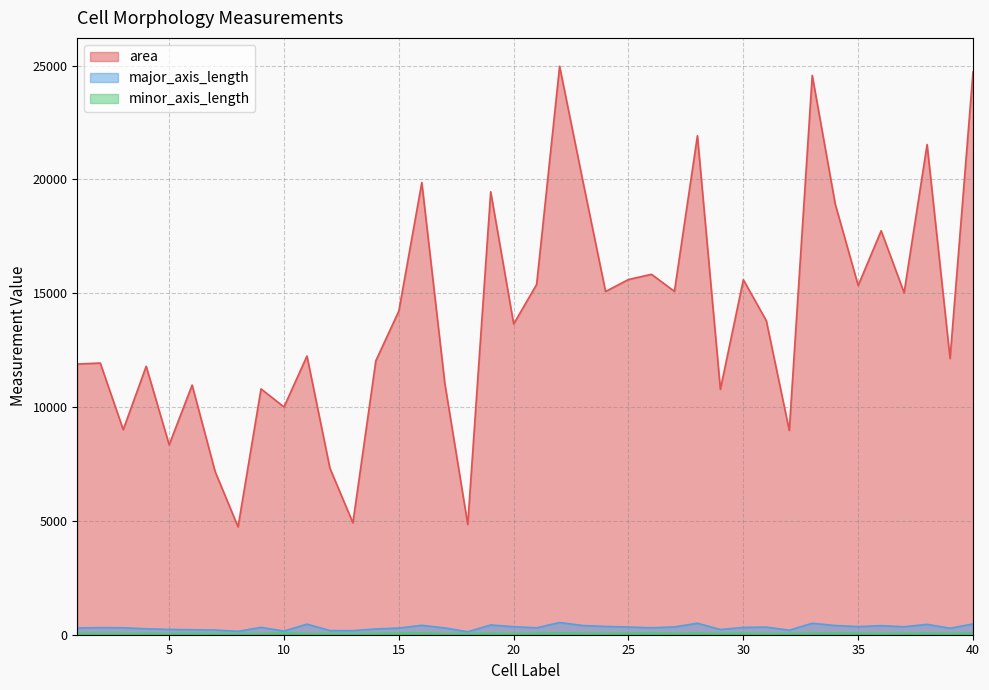

The area series shows 24723.0 at 40. True or false?

True